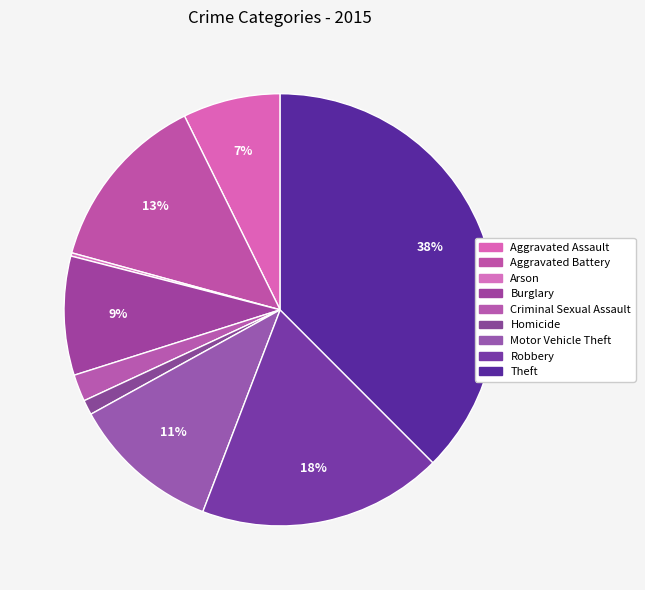

To the nearest percent, what is the average slice percentage?

11%